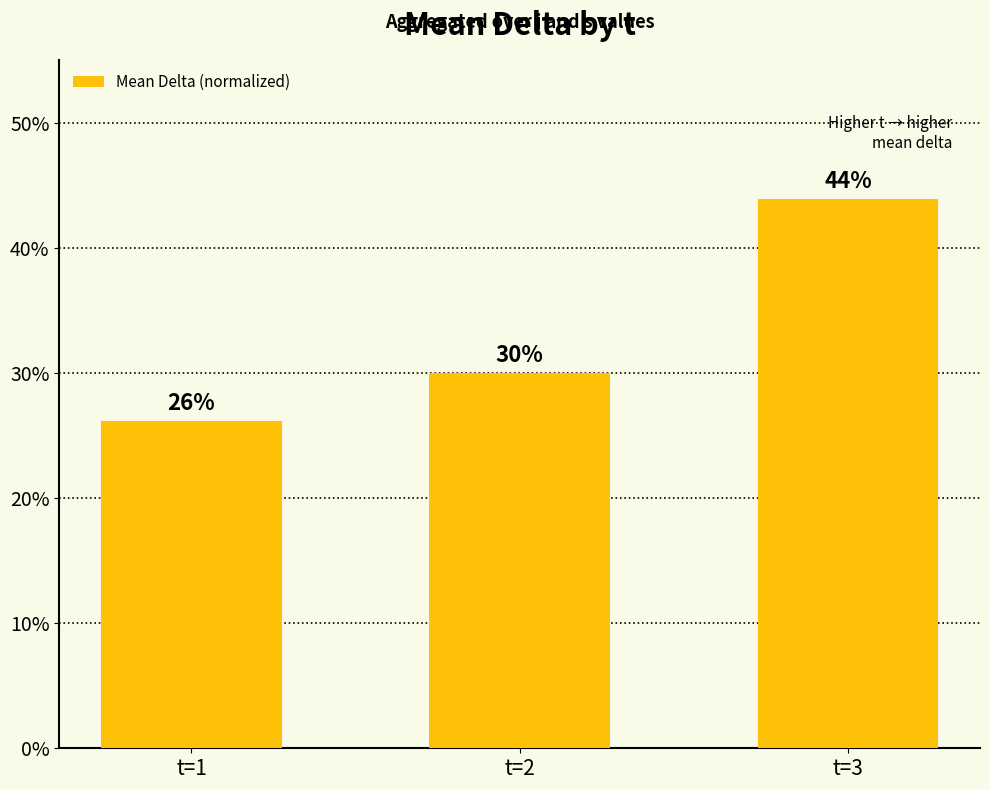

What is the sum of the values at t=1 and t=2?

0.6